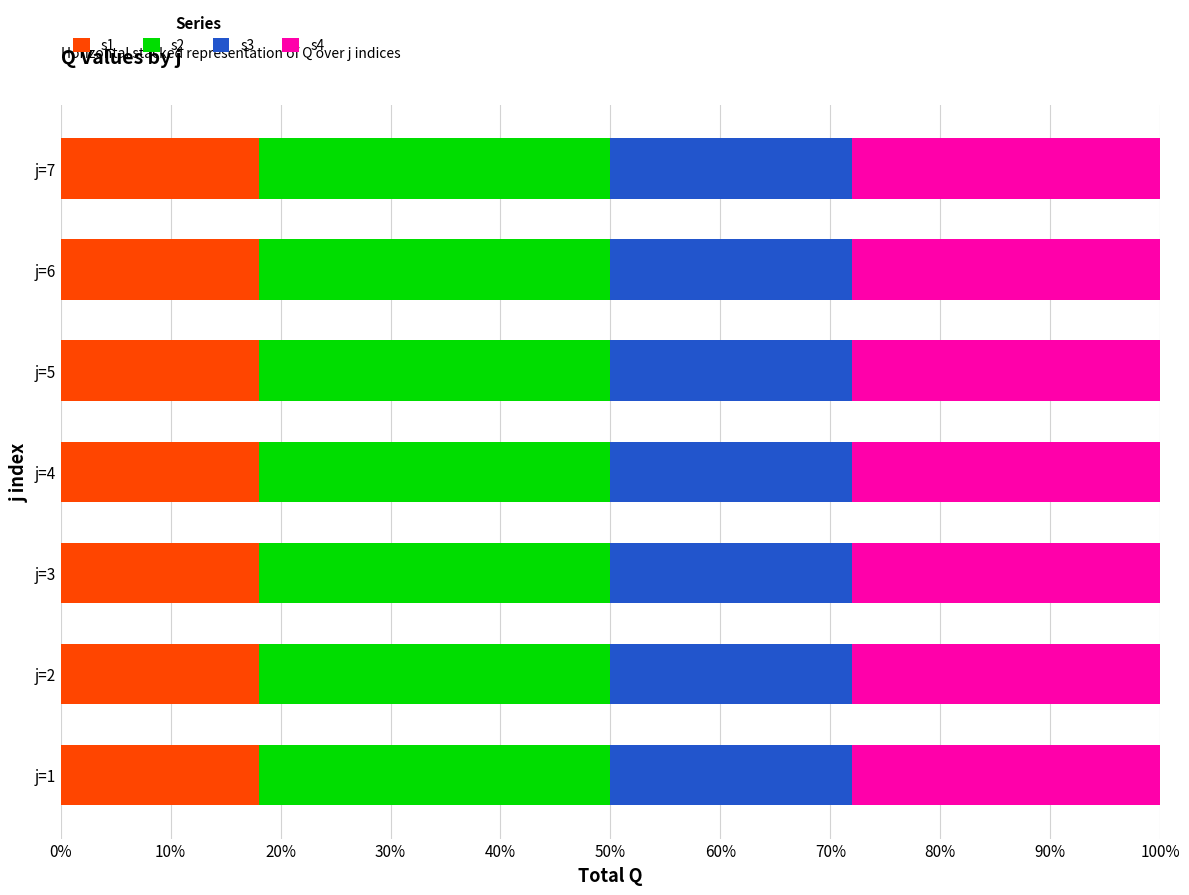

What is the total value across all series at j=4?

100.0